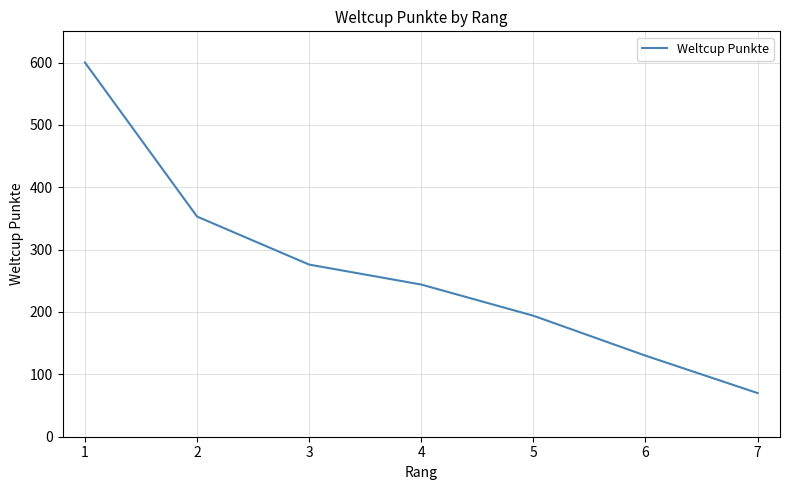

Count the number of categories in the chart.

7